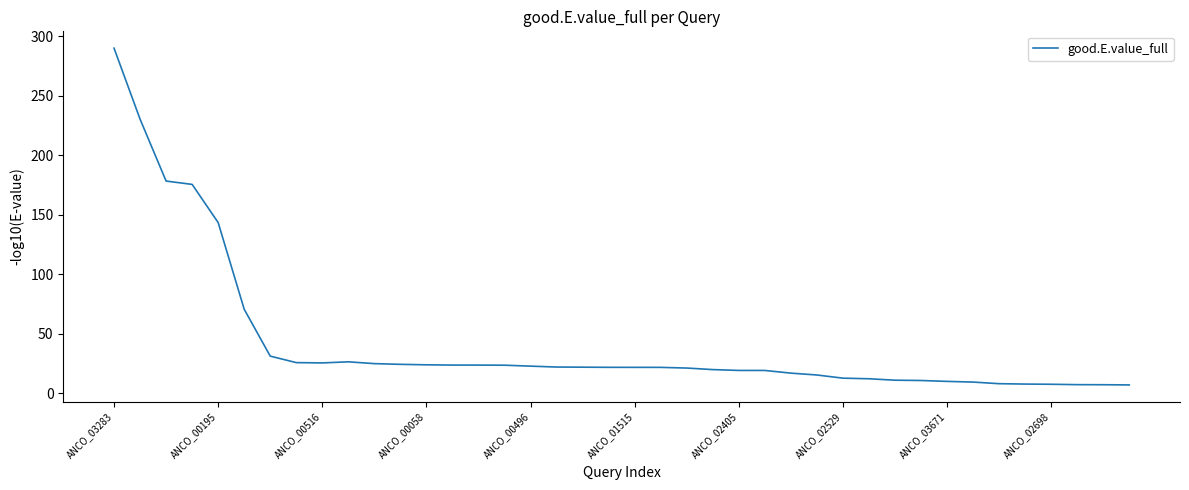

What is the smallest value displayed?

6.9